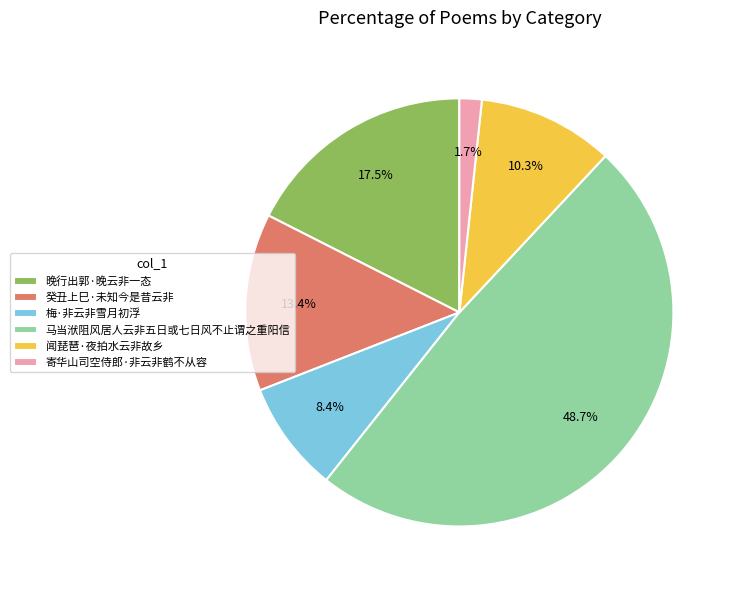

What percentage is the 梅·非云非雪月初浮 slice, to the nearest percent?

8%